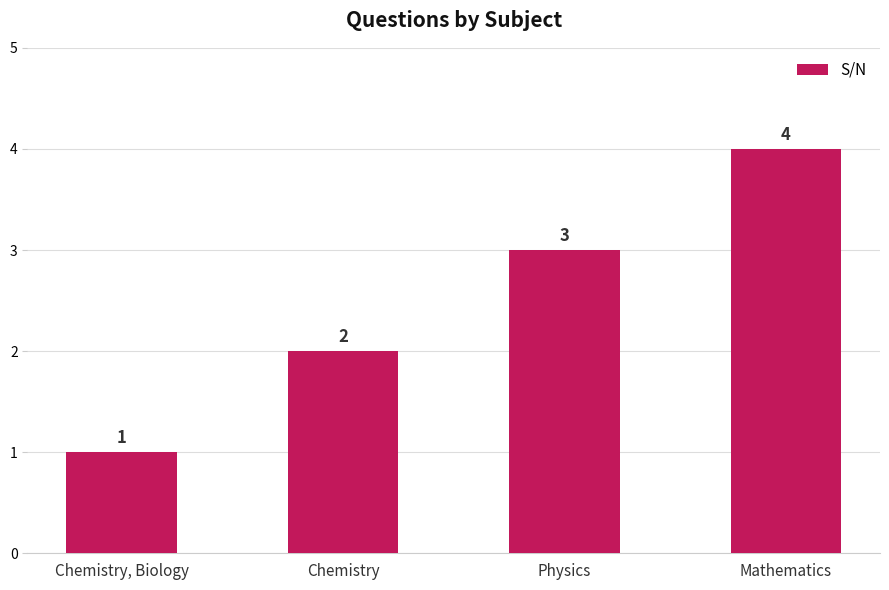

What is the sum of all values?

10